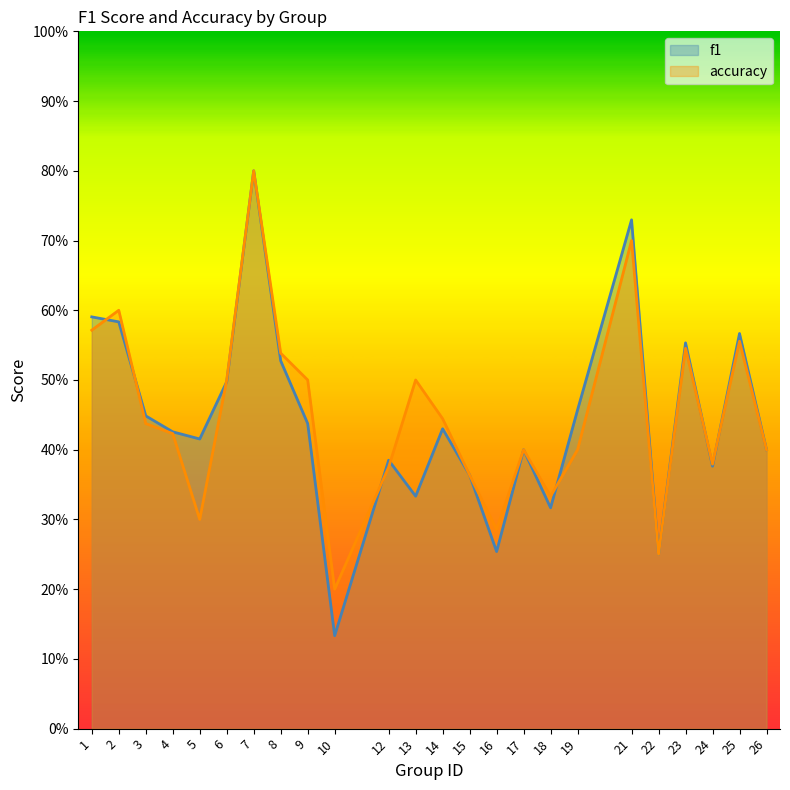

Is the value of f1 at 13 greater than the value of accuracy at 4?

No